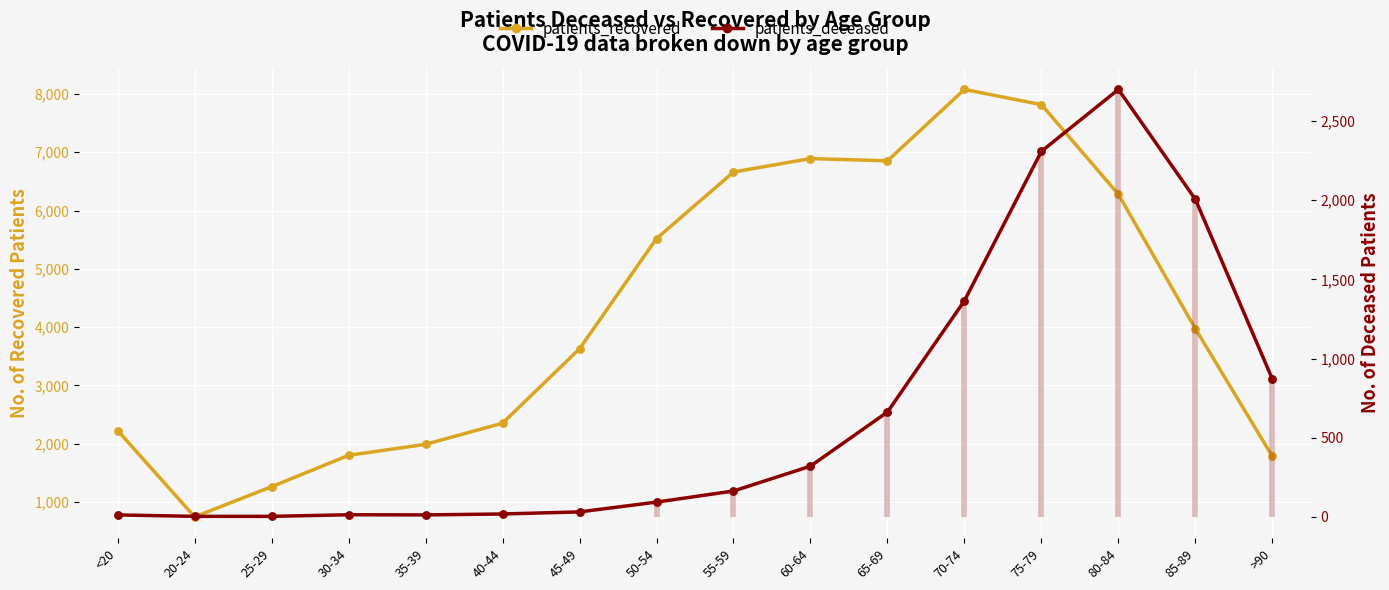

What are all the series names shown in the legend?

patients_recovered, patients_deceased